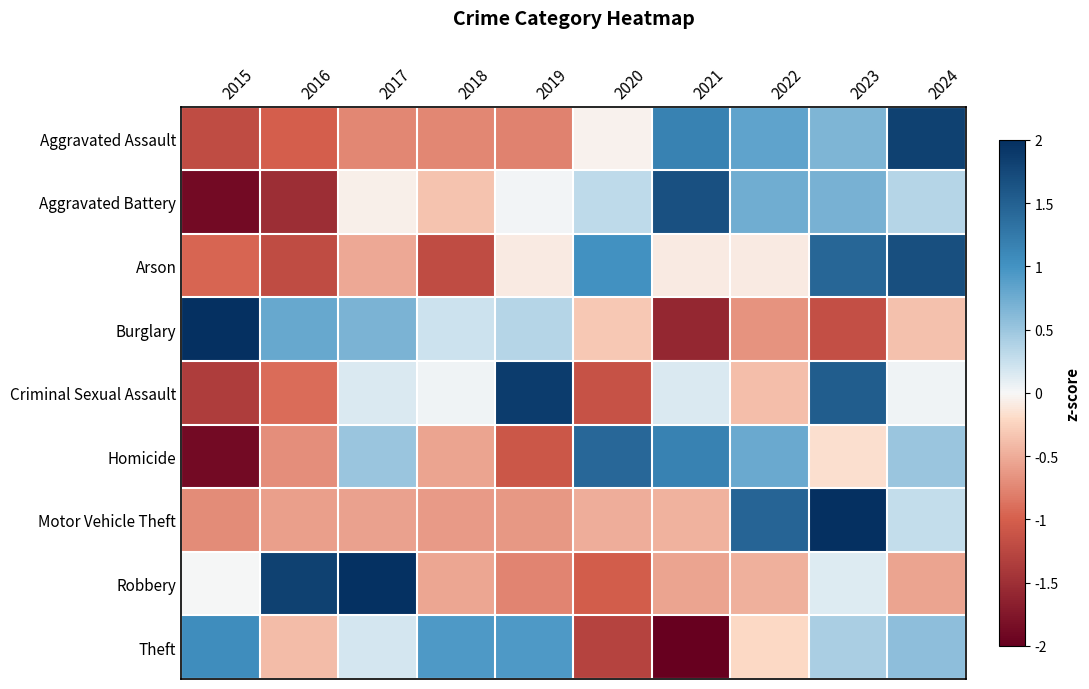

Between 2017 and 2018, which series saw the biggest shift?

Robbery